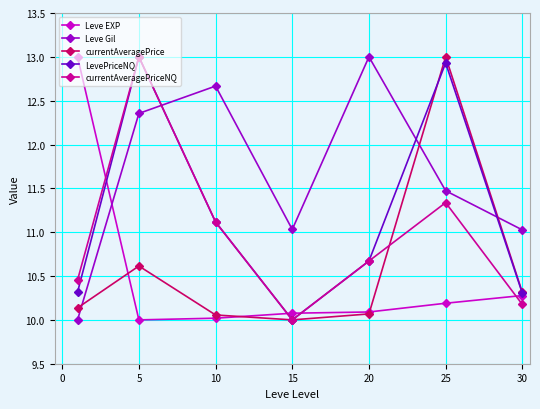

What is the value of the Leve EXP point at the 3rd from the left?

10.0